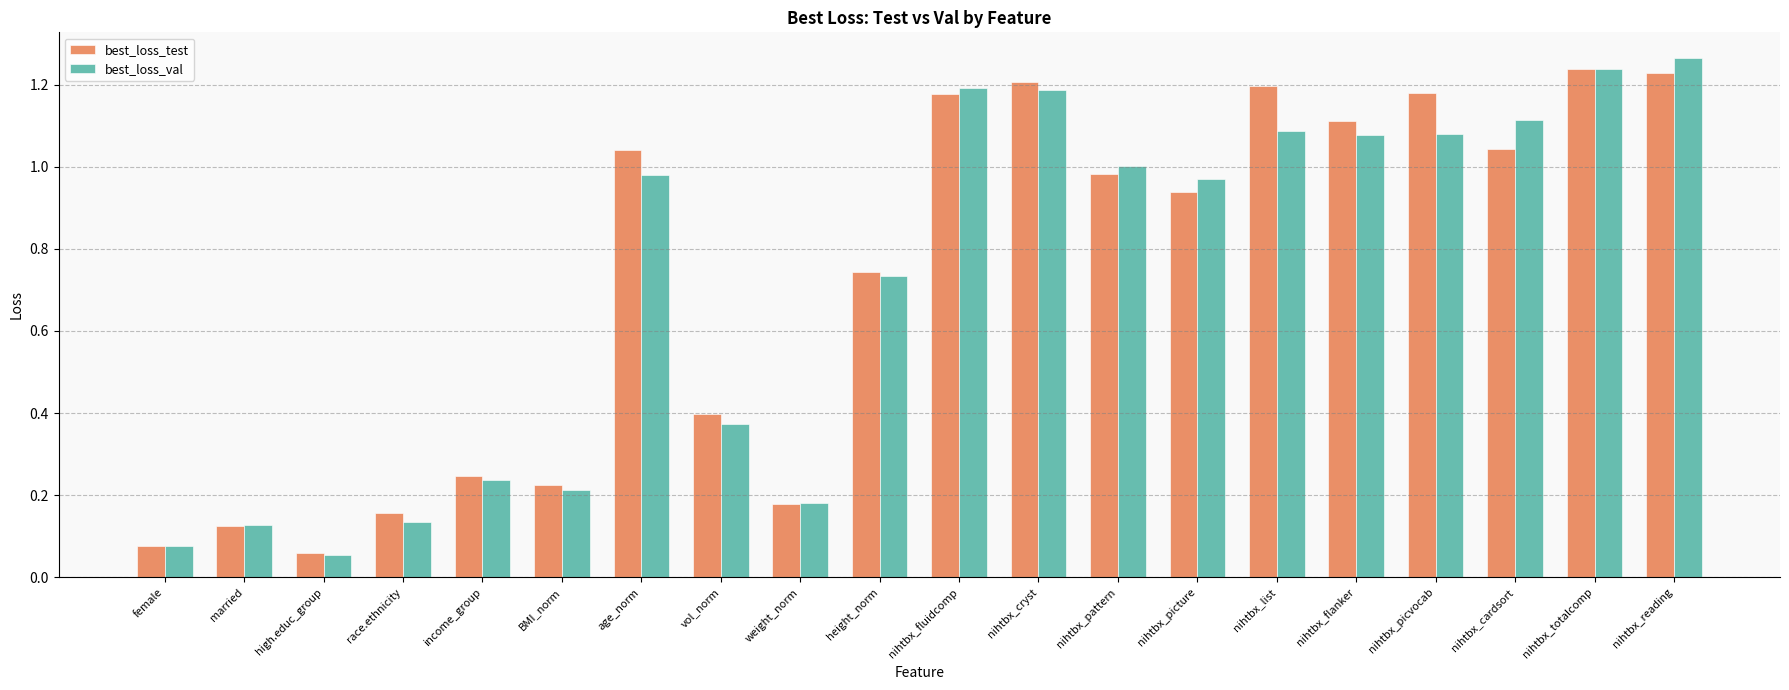

What is the label of the 19th bar from the right?

married